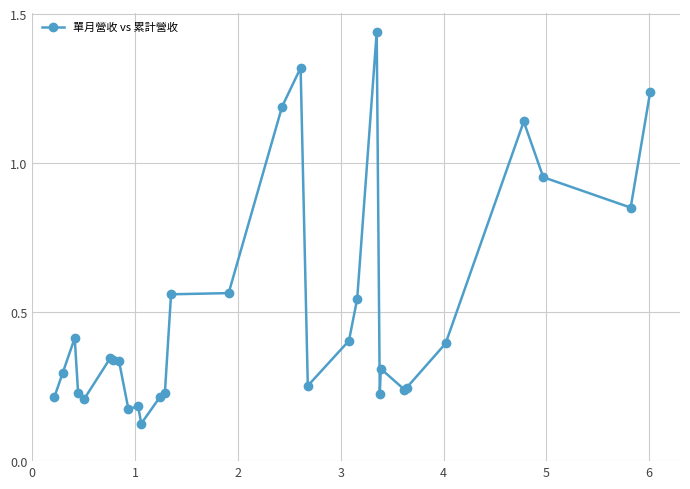

True or false: the data has more than 1 interior local peaks.

True